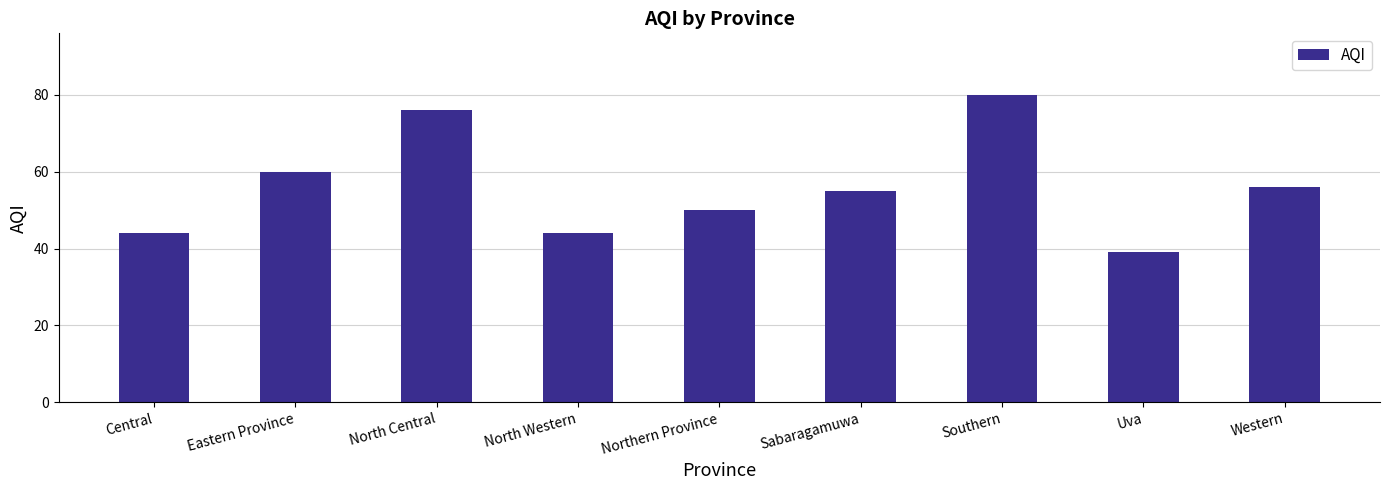

What value does the data have at Eastern Province, to the nearest 10?

60